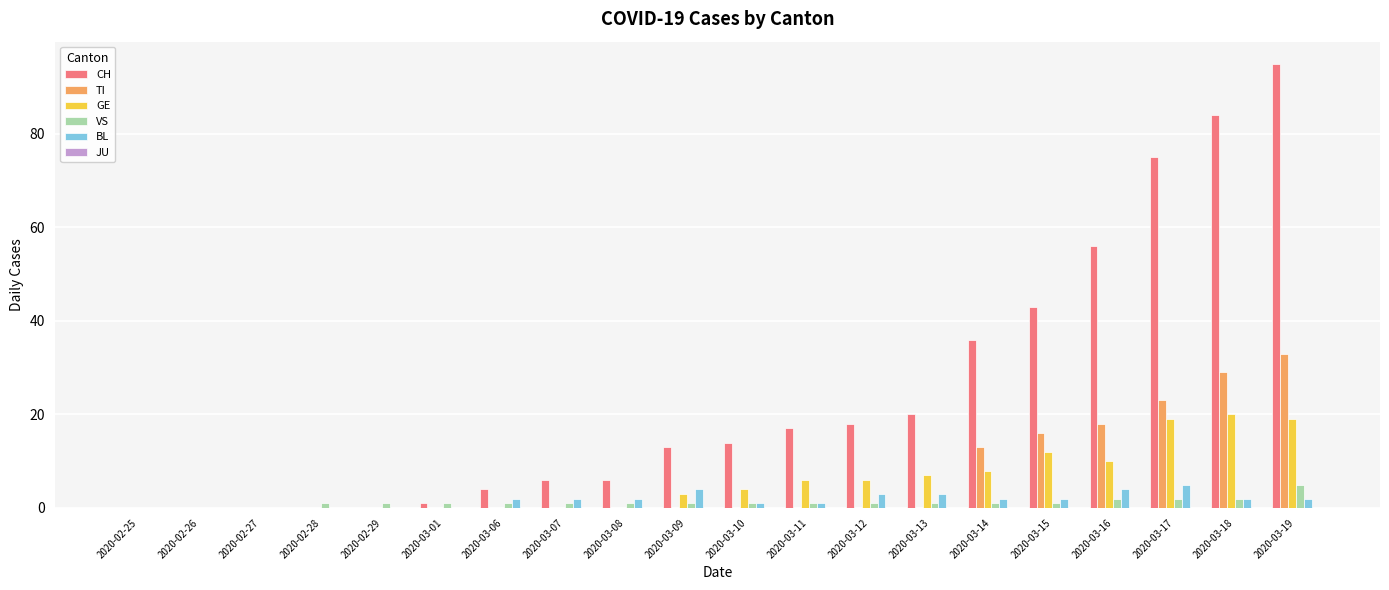

Where is CH nearest to the value 47?

2020-03-15